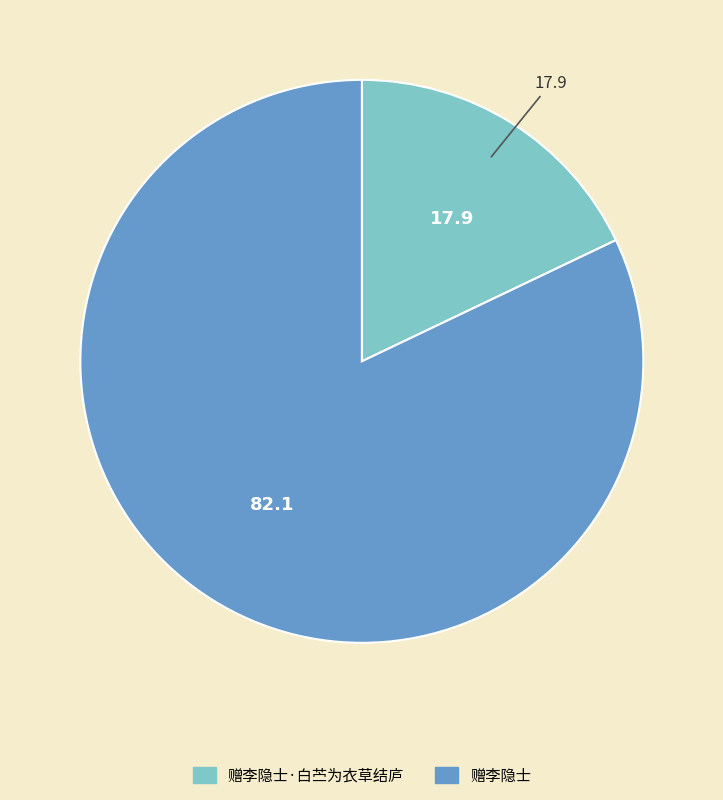

Does 赠李隐士·白苎为衣草结庐 account for over 50% of the chart?

No